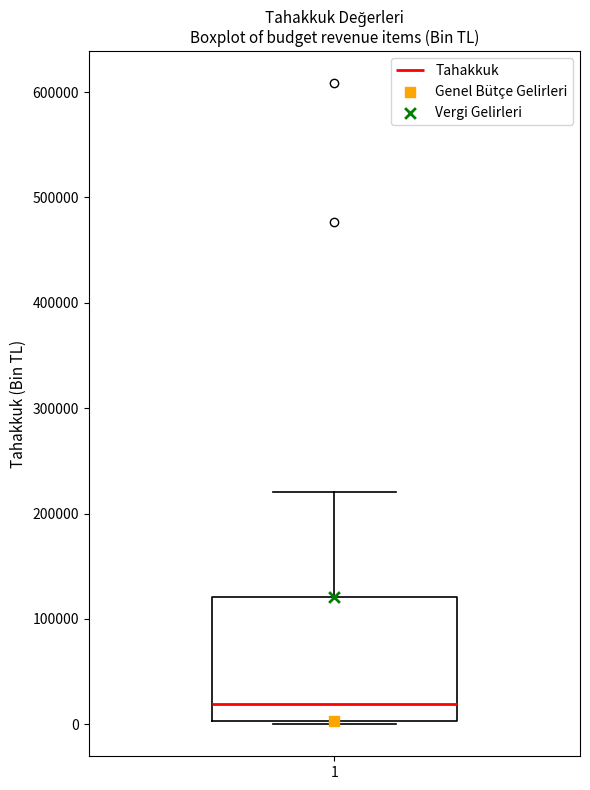

Transcribe this box plot: give where the median line is, the range the box spans, and where the two whiskers end, as read against the y-axis. The values are not printed on the chart, so give them approximately, as read against the axis.

median 20000, box 0 to 120000, whiskers 0 (just below the box's lower edge) to 220000